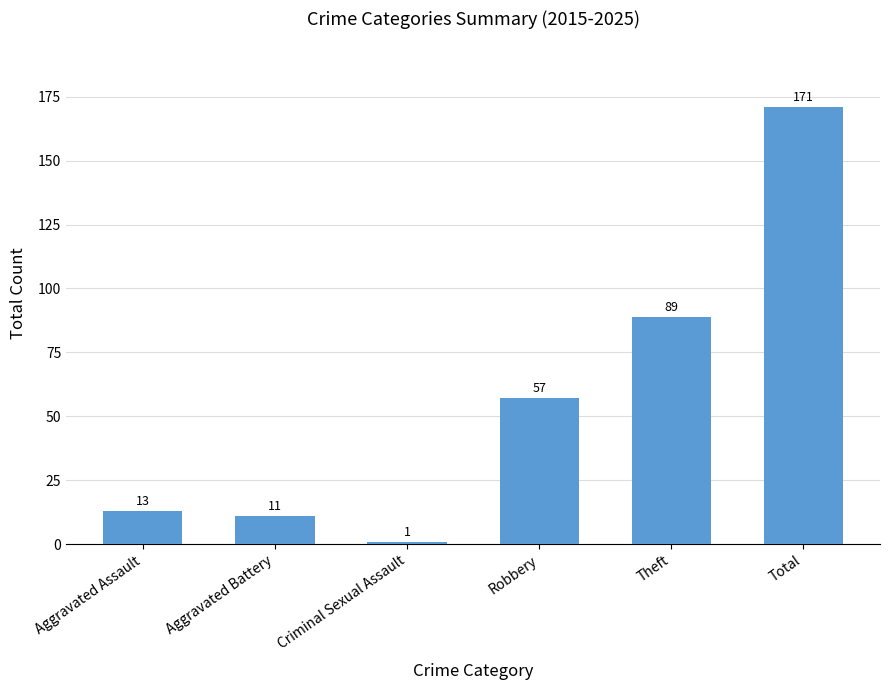

How many categories are shown in the chart?

6